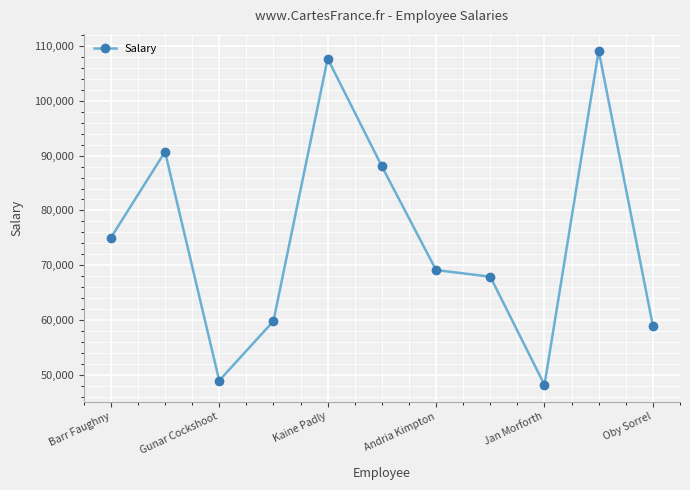

What is the smallest value displayed?

48170